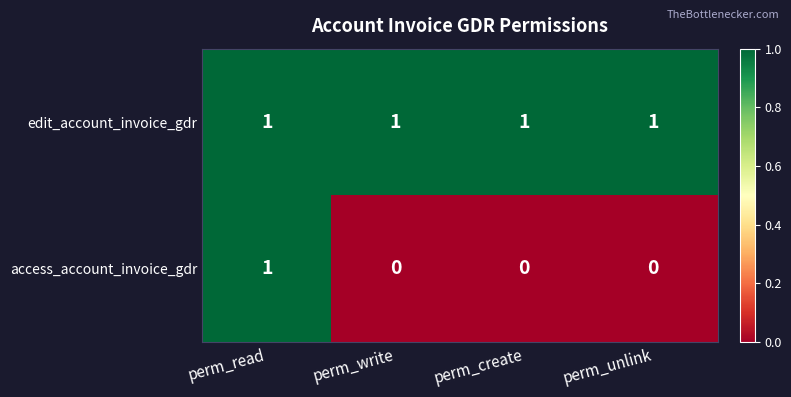

The value of access_account_invoice_gdr at perm_read is 2. True or false?

False